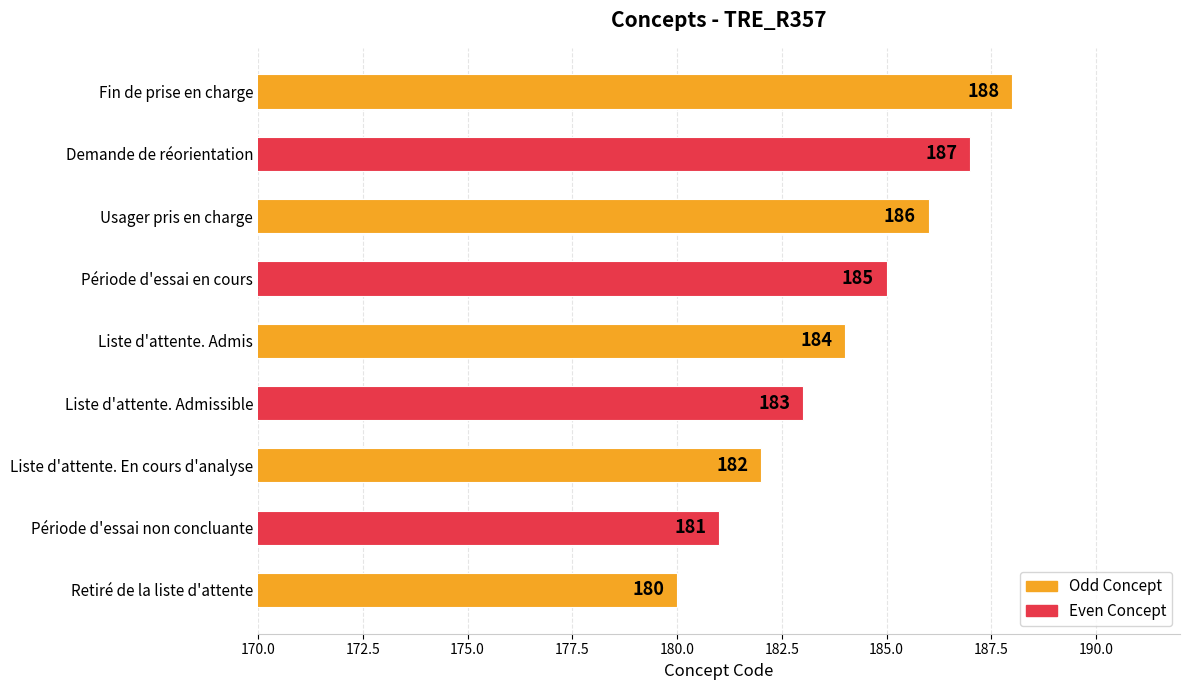

Count the values in the range 182 to 186.

5